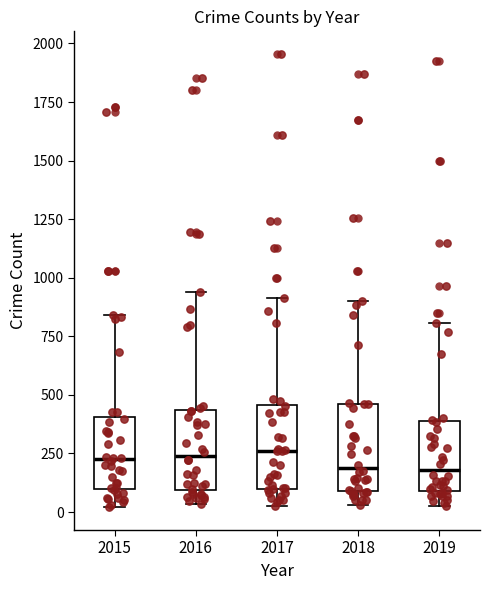

Reading left to right, read every box against the y-axis: the position of its median line, the range the box covers, and the ends of its whiskers. The values are not printed on the chart, so give them approximately, as read against the axis.

2015: median 200, box 100 to 400, whiskers 0 to 850
2016: median 250, box 100 to 450, whiskers 50 to 950
2017: median 250, box 100 to 450, whiskers 50 to 900
2018: median 200, box 100 to 450, whiskers 50 to 900
2019: median 200, box 100 to 400, whiskers 0 to 800